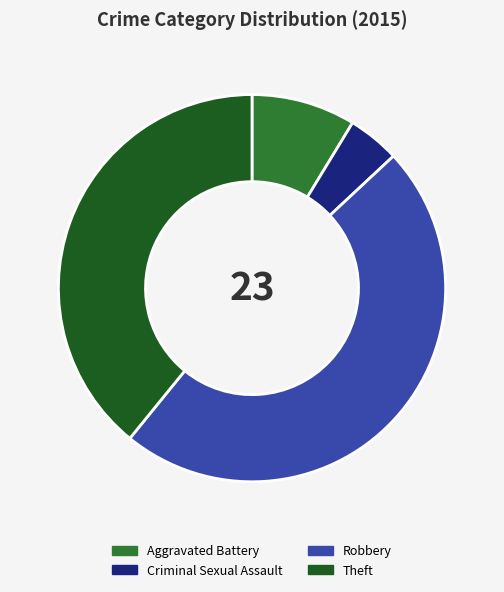

Combined, do Theft and Criminal Sexual Assault account for over 50%?

No